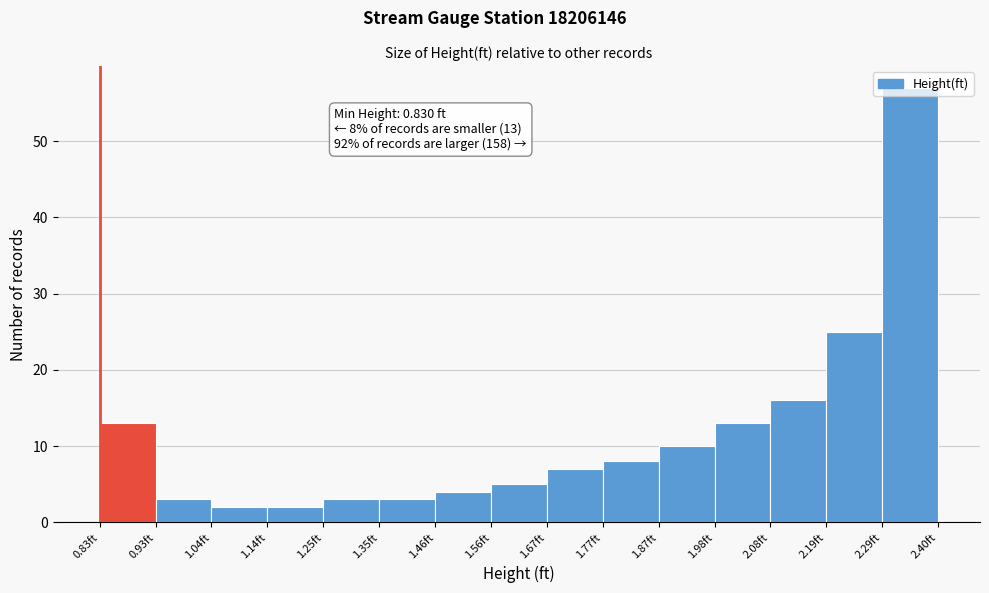

Over which range of the x-axis is the bar tallest?

2.30 to 2.40